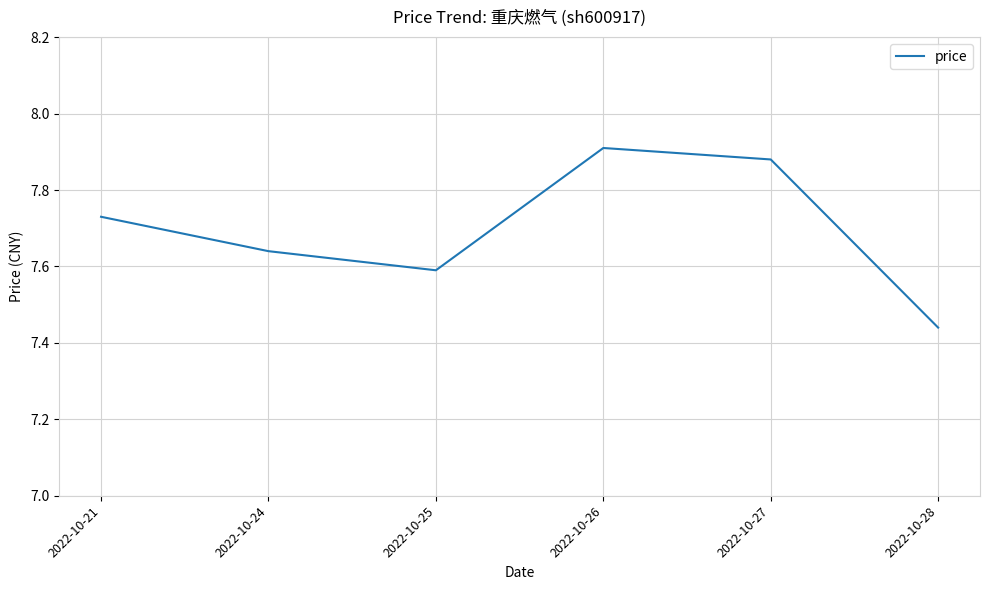

What is the sum of the values at 2022-10-24 and 2022-10-25?

15.2